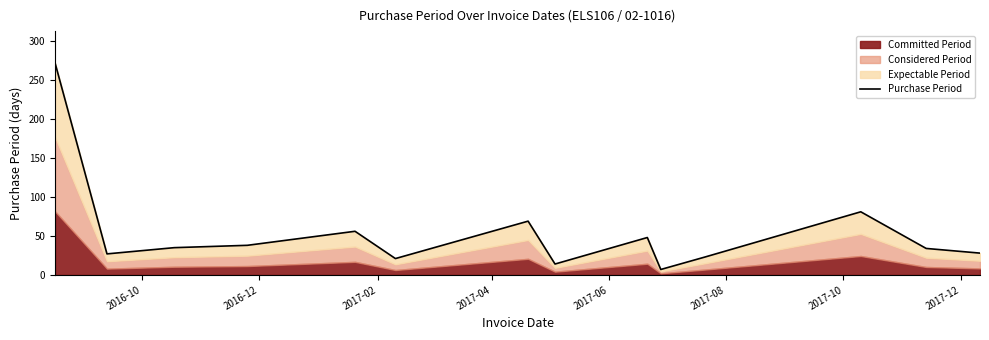

True or false: the data has more than 1 interior local peaks.

True